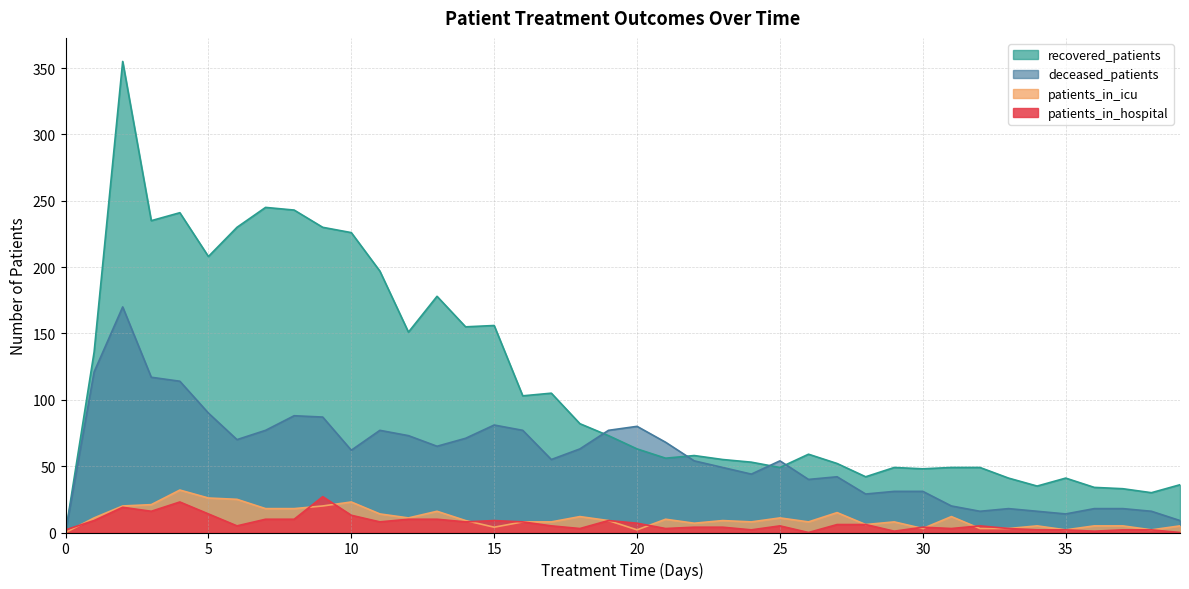

What is the greatest value displayed?

355